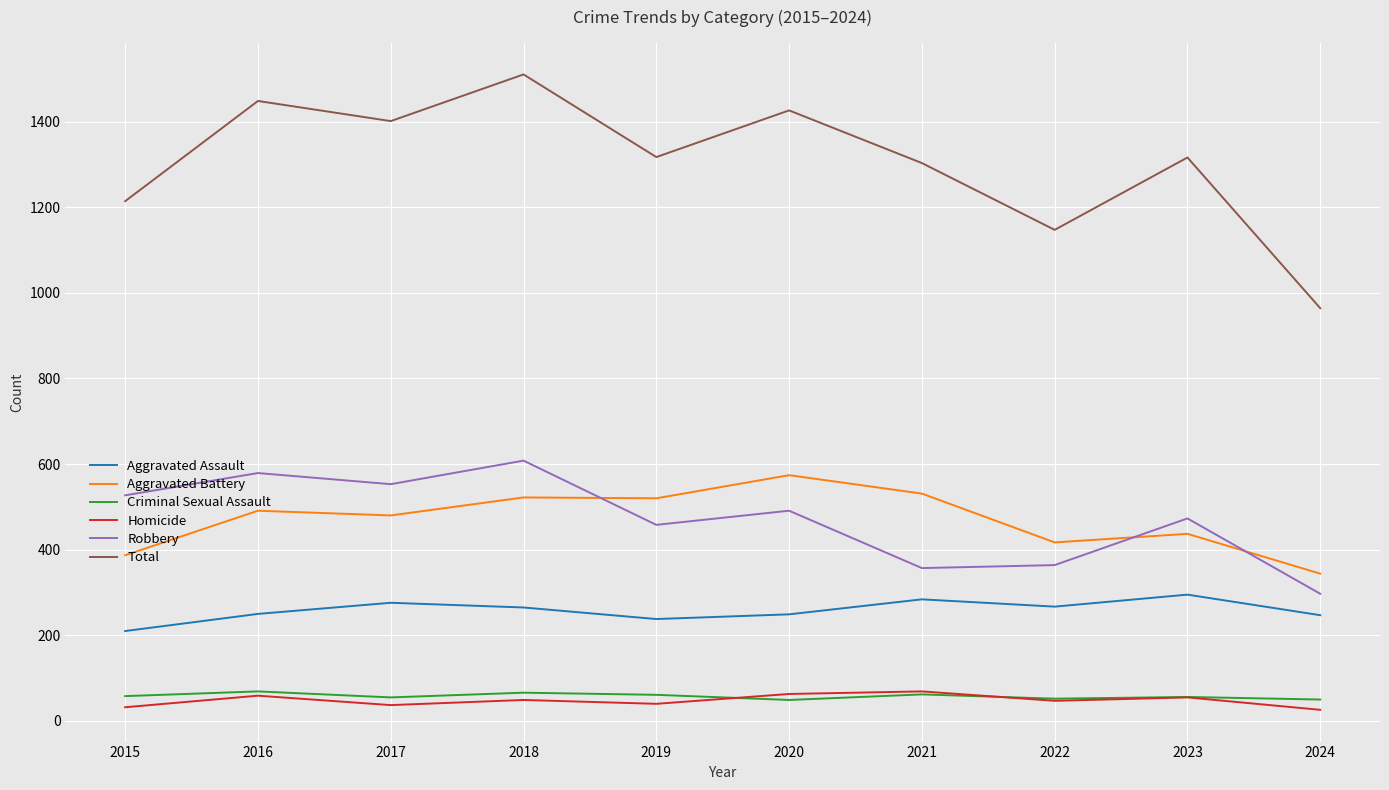

The value of Robbery at 2015 is 527. True or false?

True